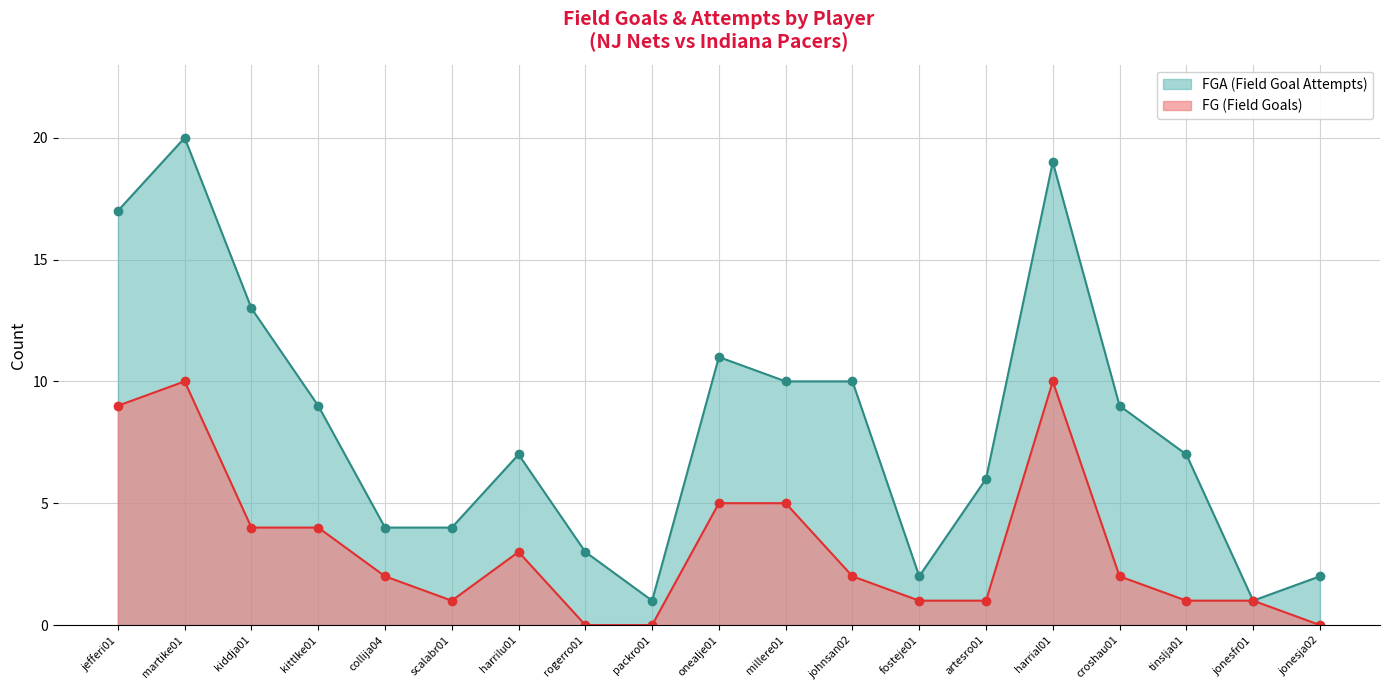

In FG (Field Goals), how many points are lower than both neighbors (excluding endpoints)?

1